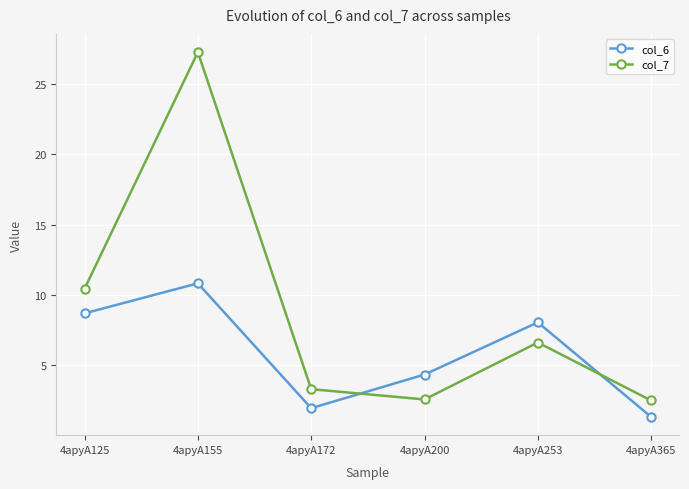

Does the chart have visible grid lines?

Yes